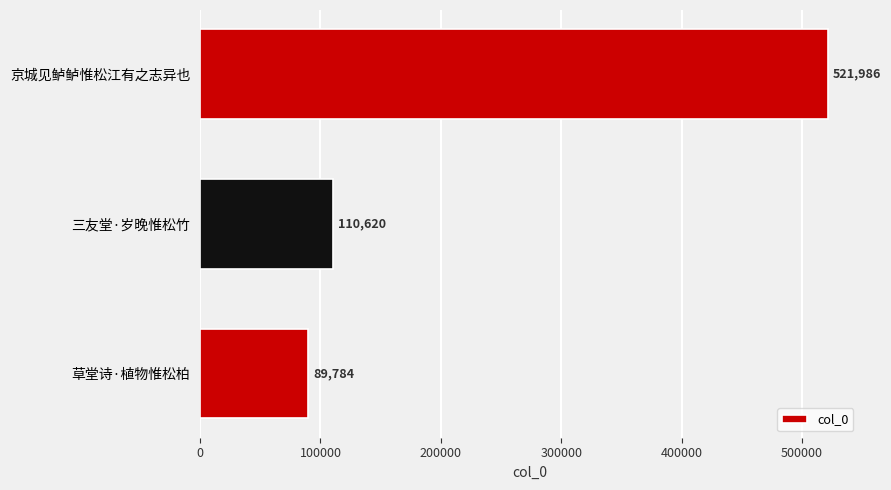

How many distinct data groups are displayed?

1